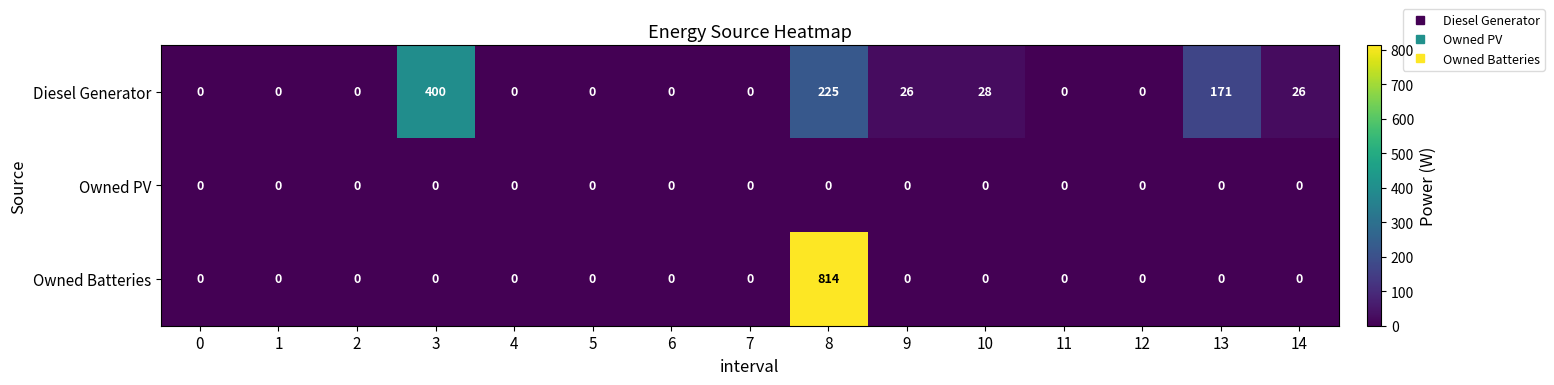

List the series in order of their peak value, lowest first.

Owned PV, Diesel Generator, Owned Batteries